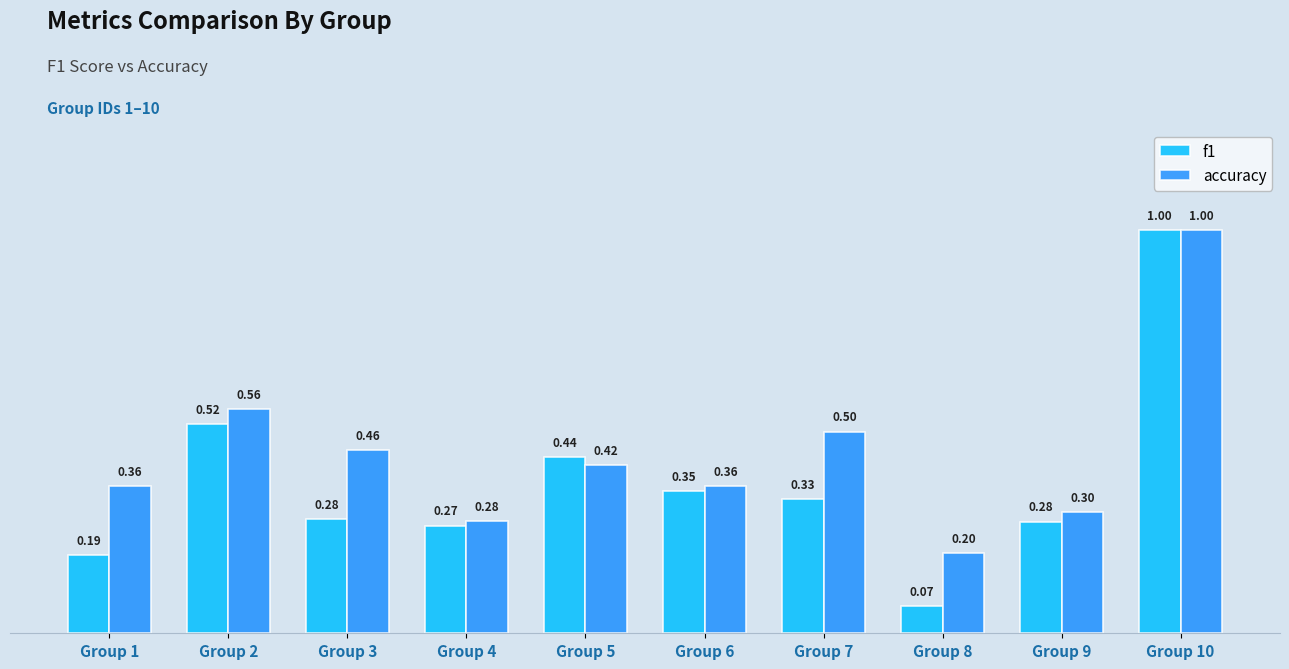

What is the value of the f1 bar at the 4th from the left?

0.3